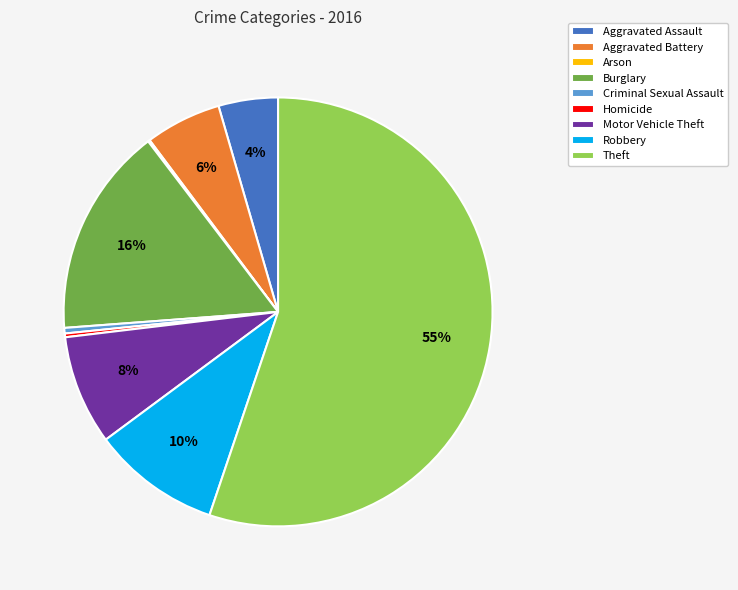

Do Burglary and Motor Vehicle Theft together represent more than half of the pie?

No